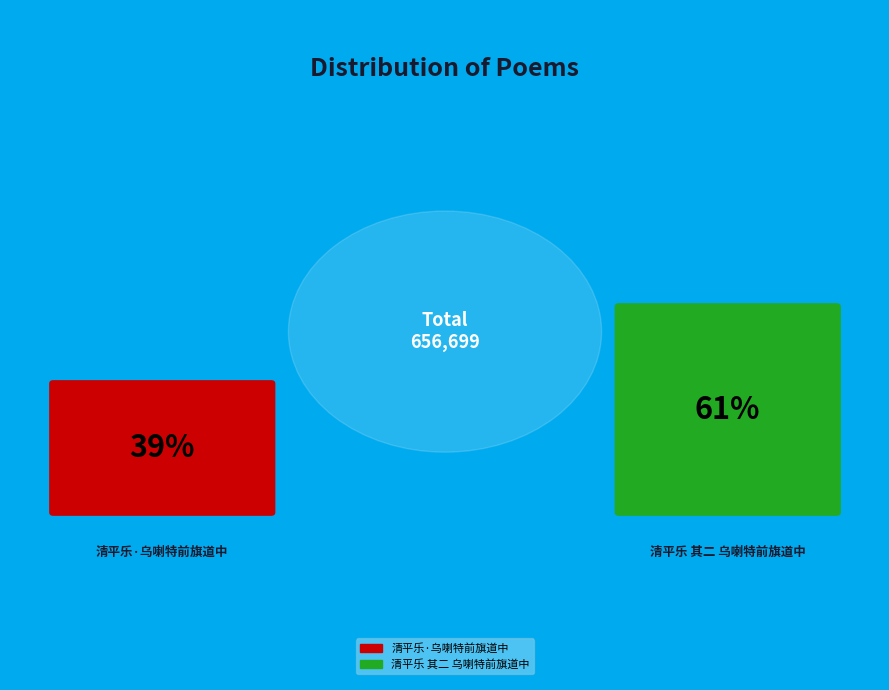

How many slices are in this pie chart?

2